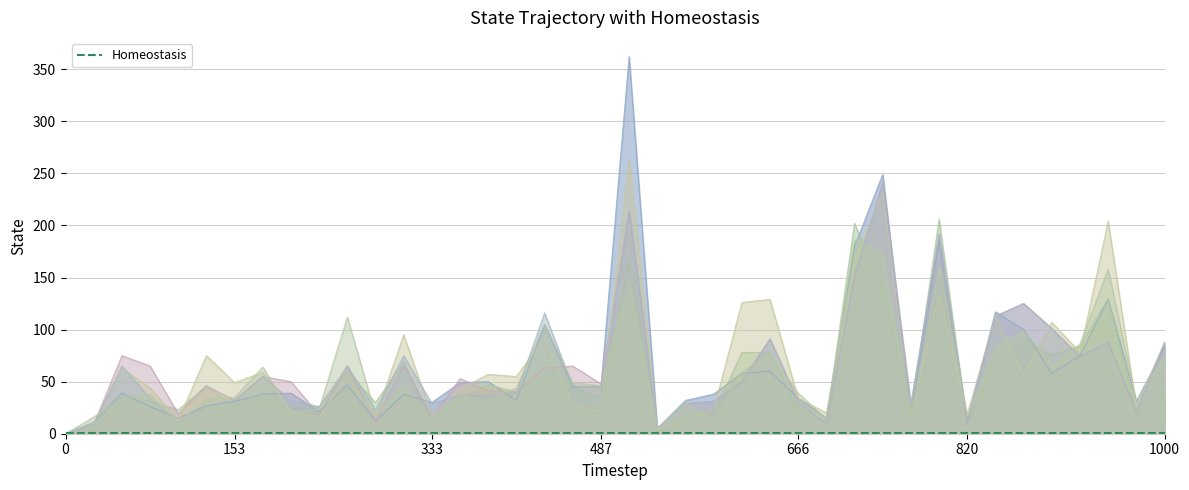

True or false: pi42 and pi12 cross at least once.

True